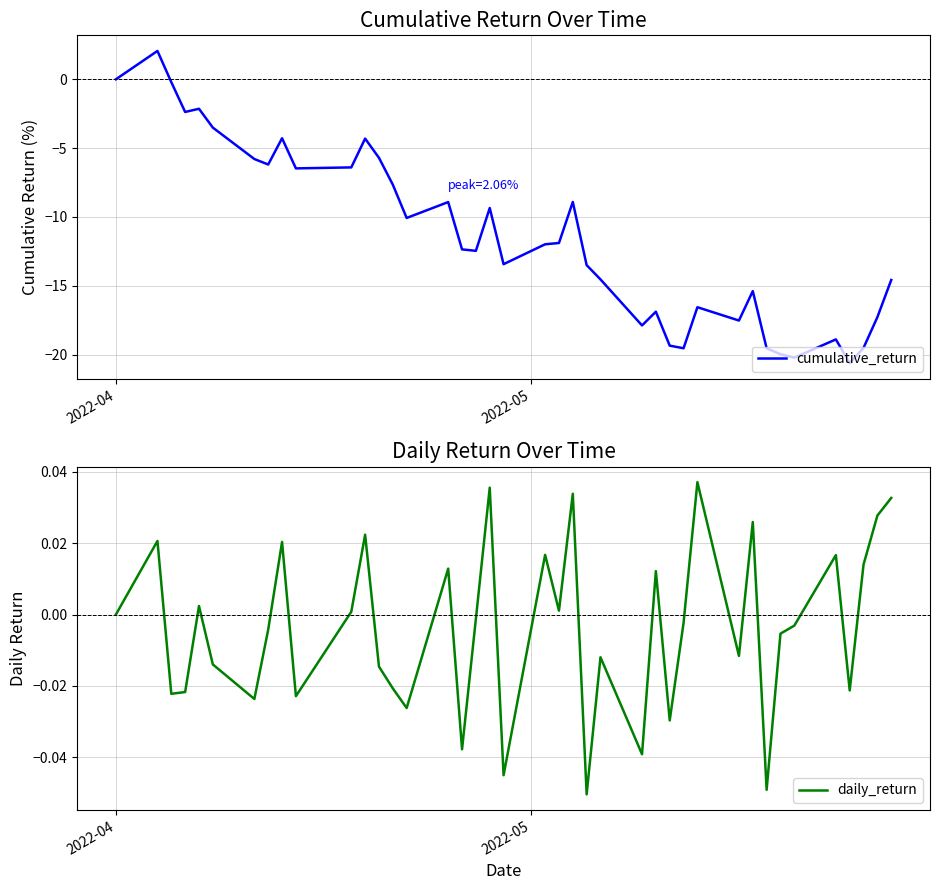

What is the lowest value of the cumulative_return series?

-20.6